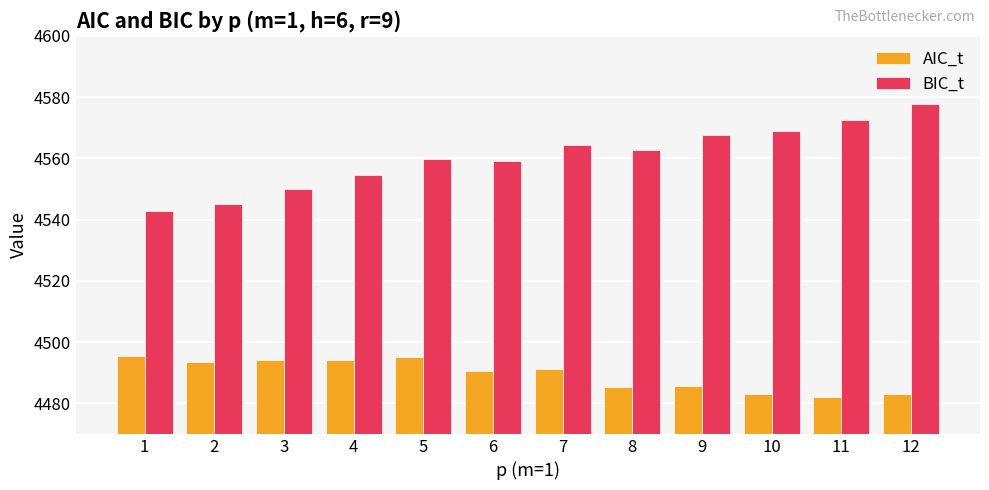

What is the maximum value shown in the chart?

4577.6